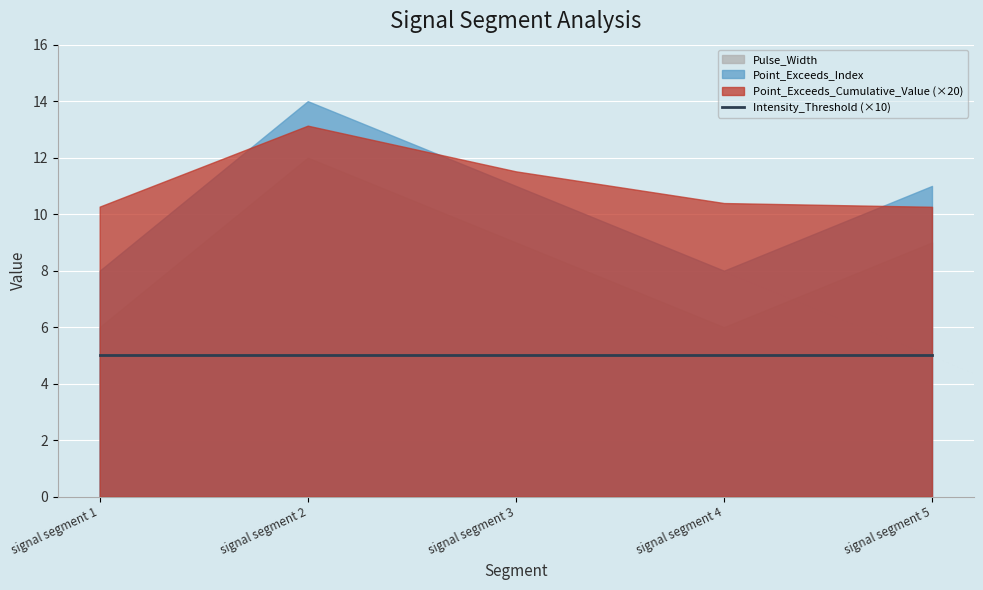

What is the value of the Pulse_Width point at the 3rd from the left?

9.0